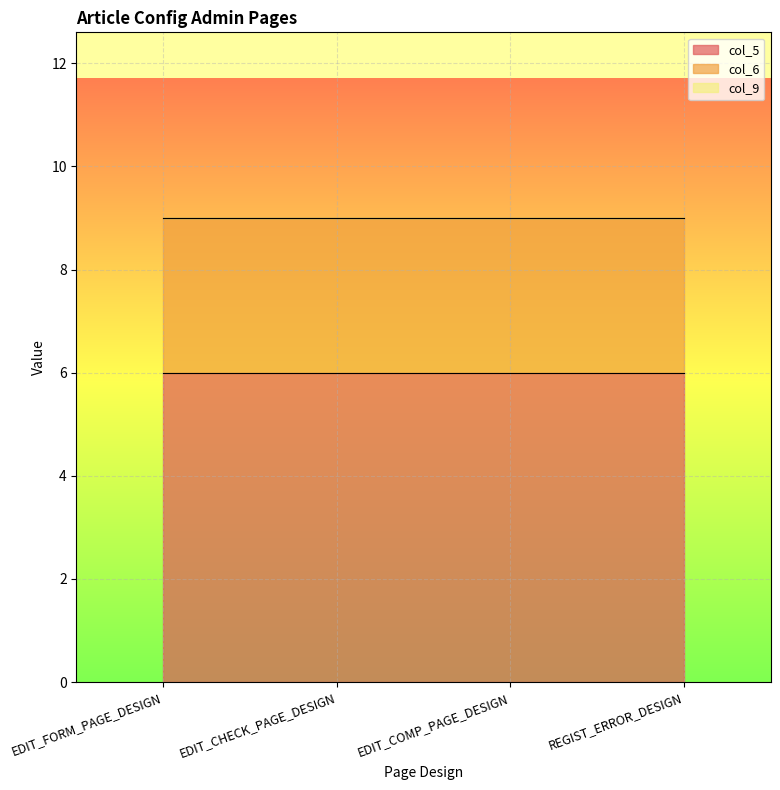

Rank the categories by col_5 value from highest to lowest.

EDIT_FORM_PAGE_DESIGN, EDIT_CHECK_PAGE_DESIGN, EDIT_COMP_PAGE_DESIGN, REGIST_ERROR_DESIGN